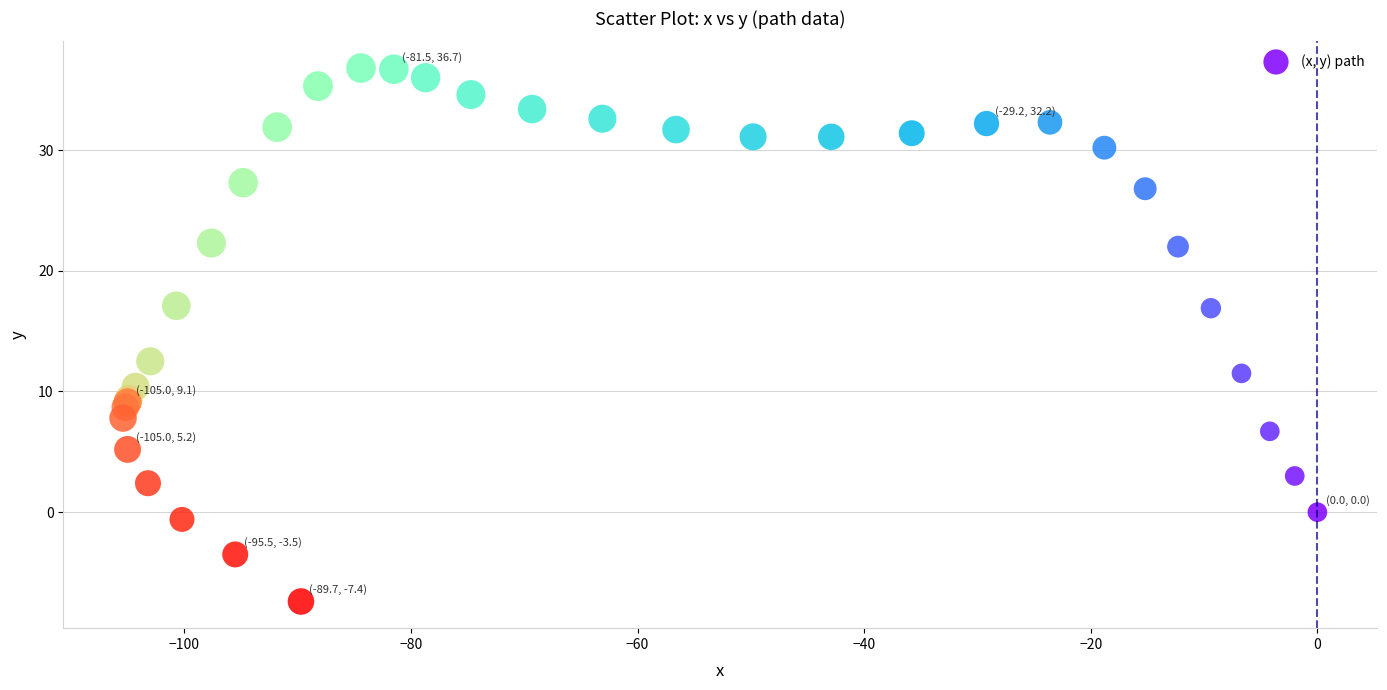

What Y value in the scatter plot is closest to 14?

12.5